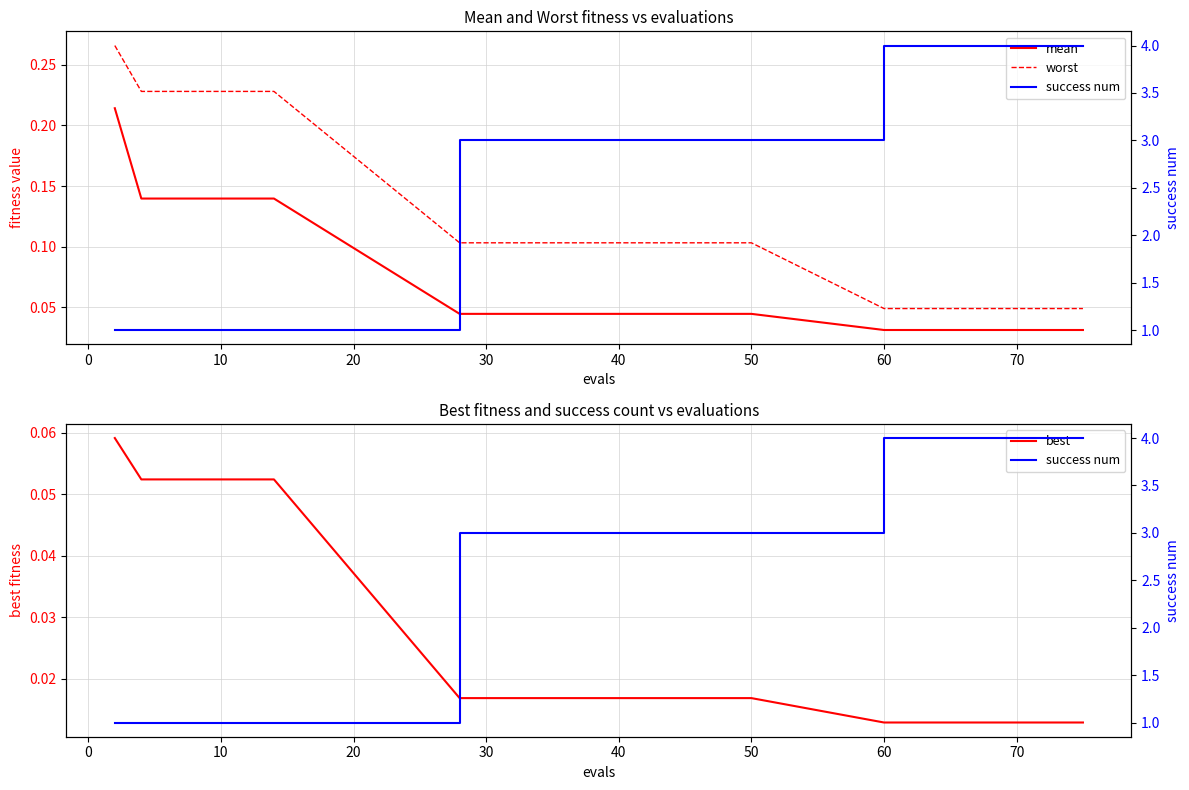

Count the number of categories in the chart.

15